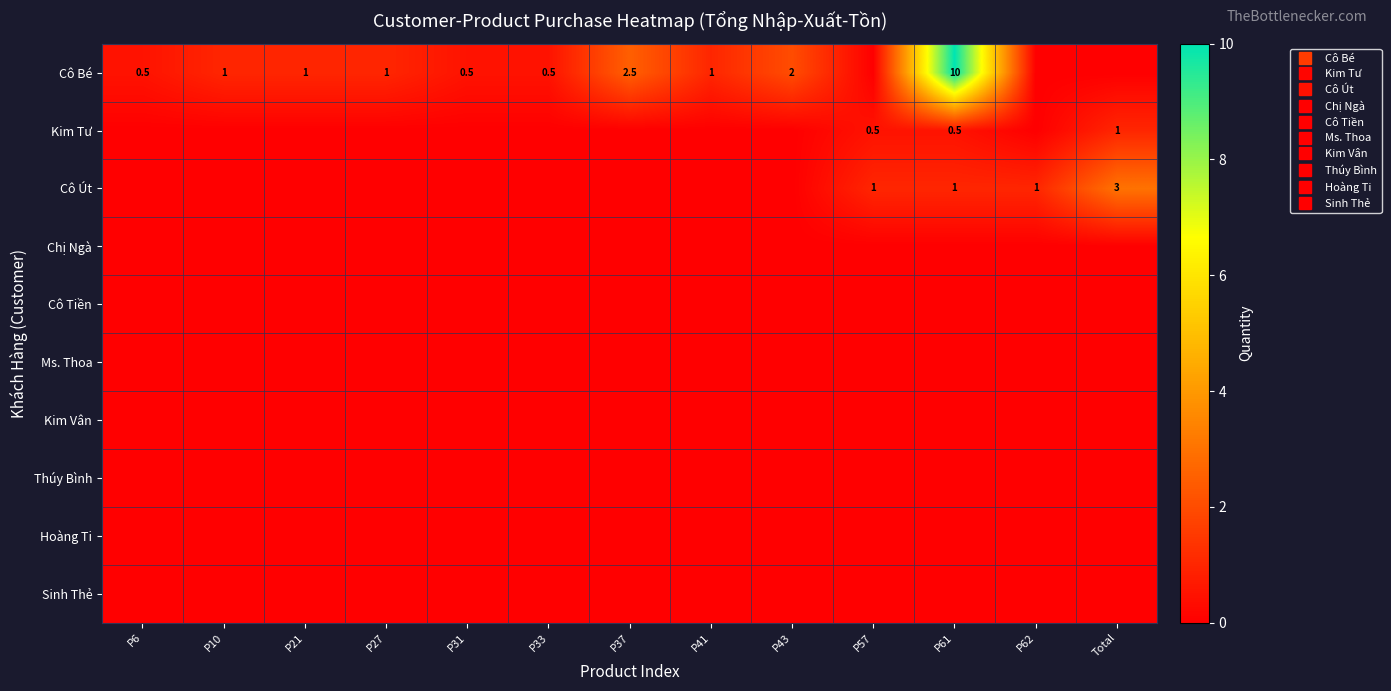

At which category is the sum across all series the highest?

P61